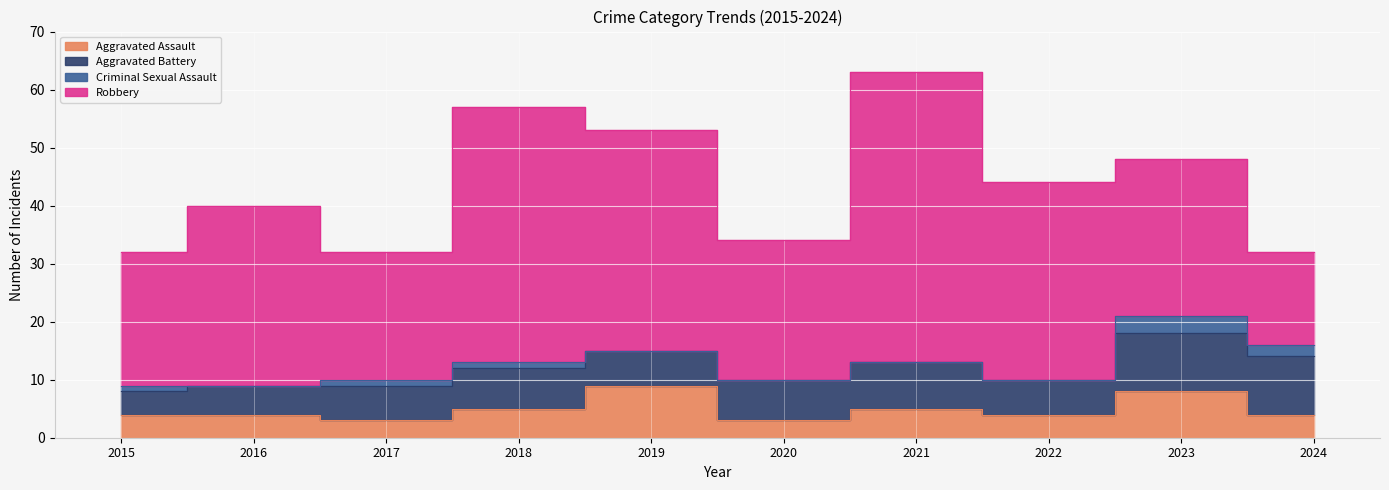

Which has a higher value, 2018 or 2017?

2018